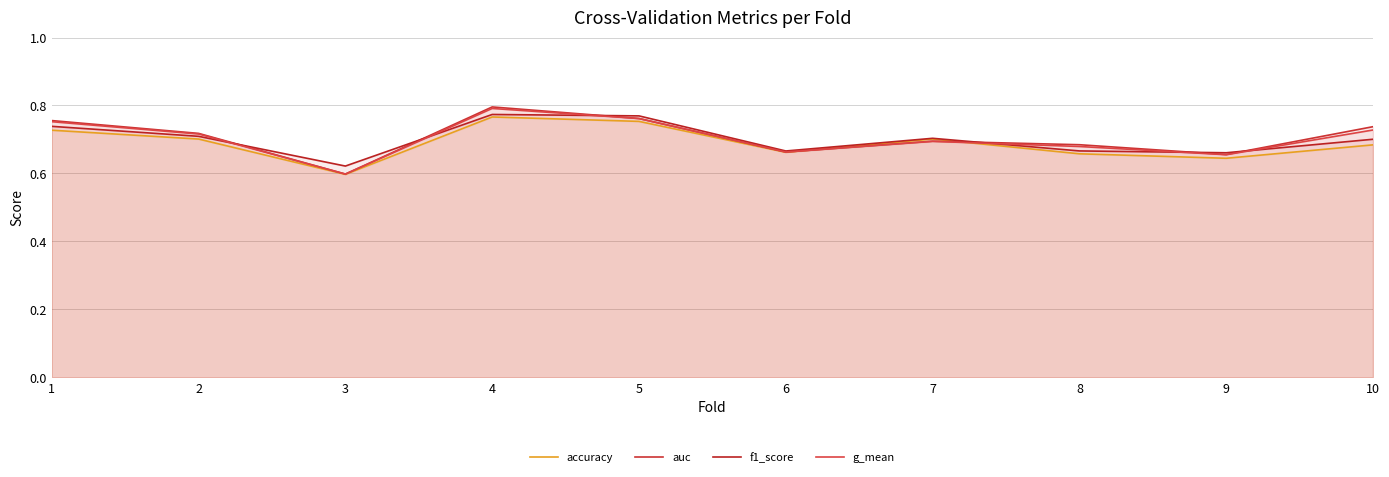

At how many categories does at least one series exceed 0?

10